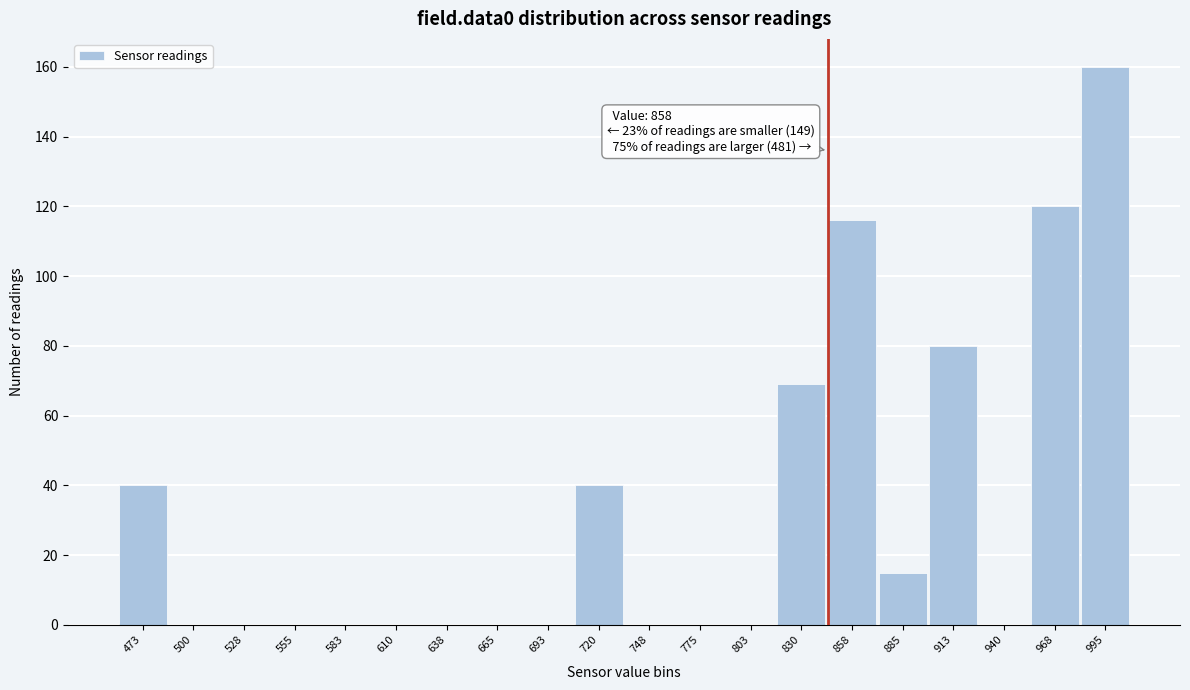

Reading left to right, extract all data points from this chart.

473=40	500=0	528=0	555=0	583=0	610=0	638=0	665=0	693=0	720=40	748=0	775=0	803=0	830=69	858=116	885=15	913=80	940=0	968=120	995=160